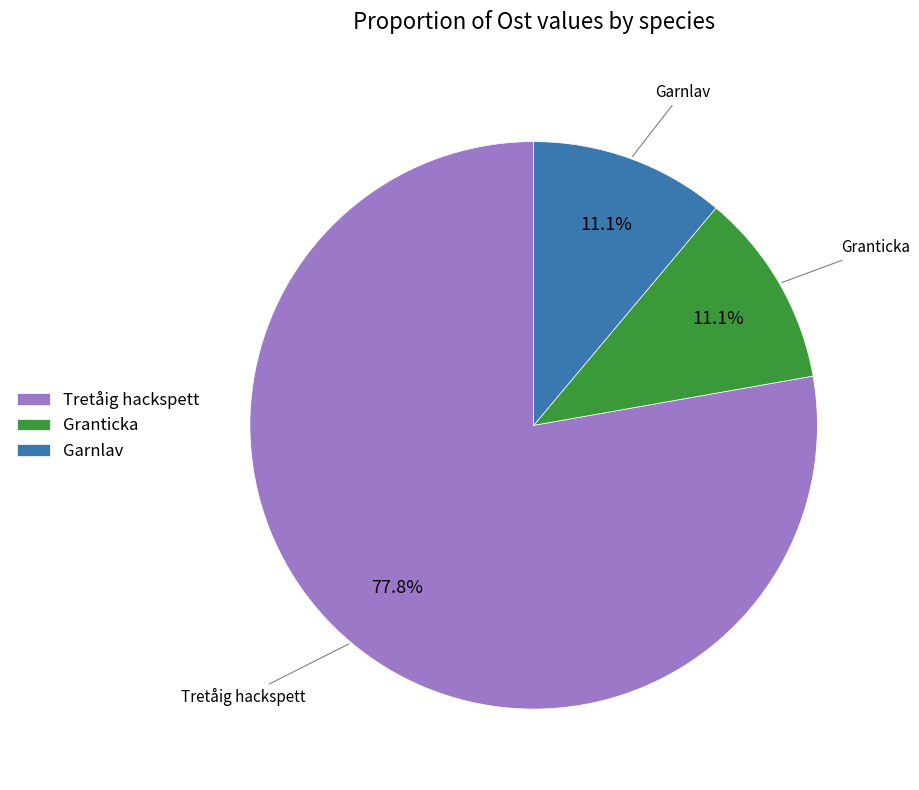

What percentage is NOT represented by Tretåig hackspett?

22.2%